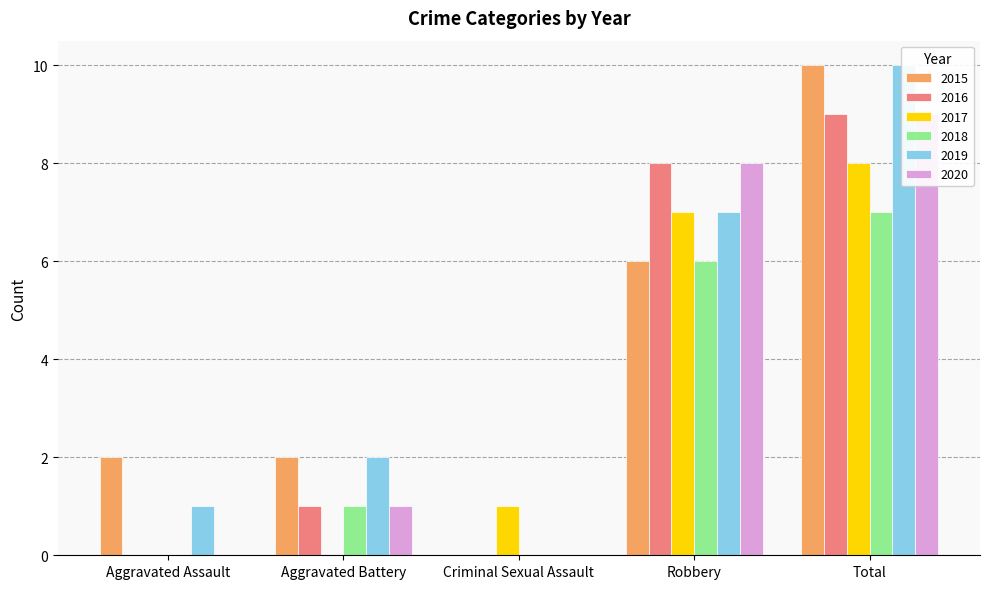

What is the label of the 1st bar from the right?

Total